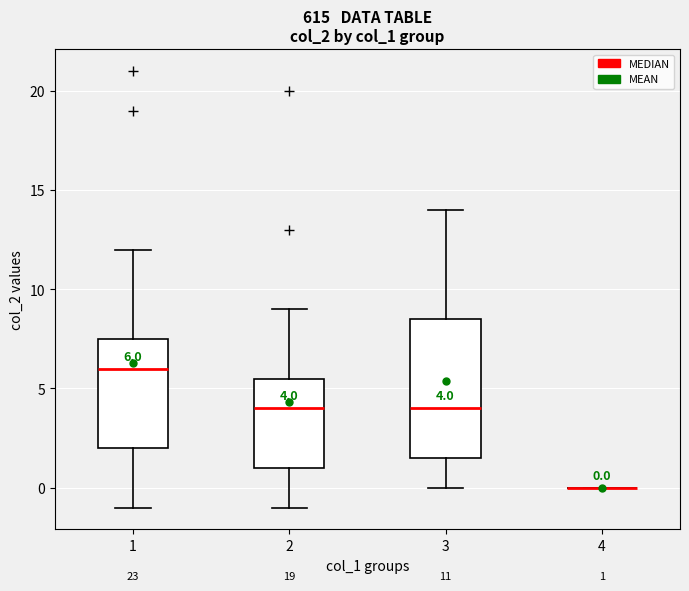

Which box is the tallest, from its lower edge to its upper edge?

3